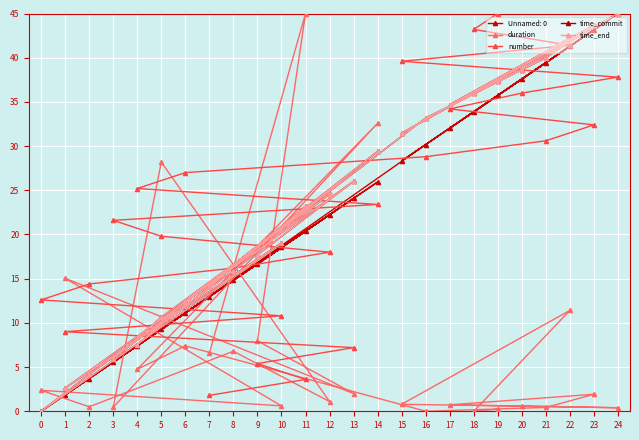

How many data points in time_end are above 24?

13